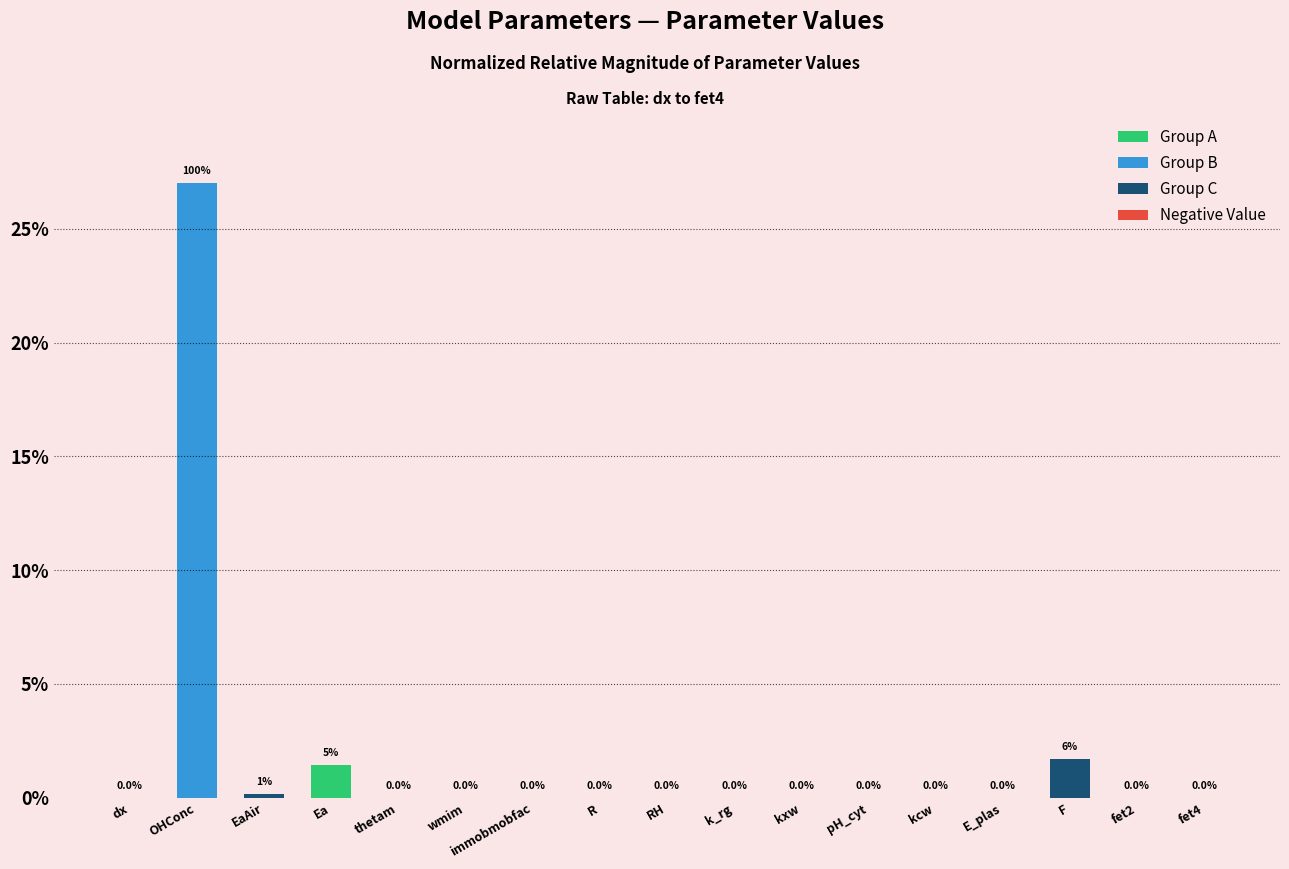

At which label is the value closest to 13?

F